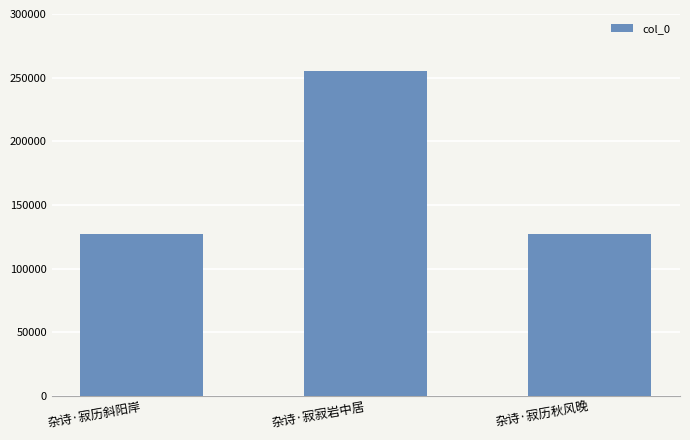

Is it true that the value at 杂诗·寂历秋风晚 is 127272?

True